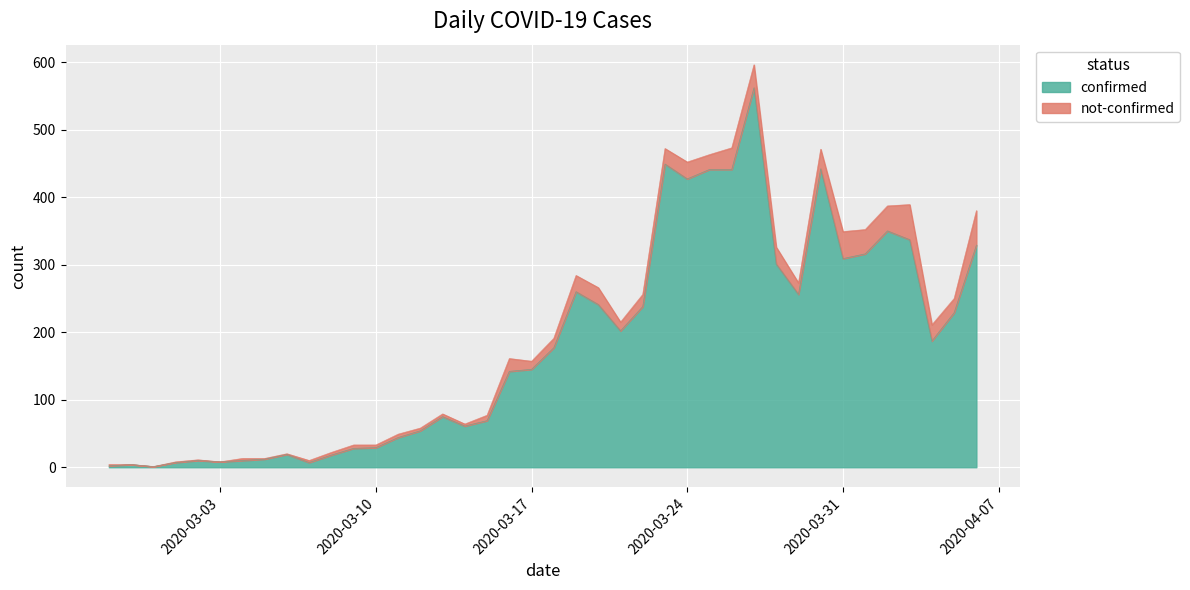

At which label is the value closest to 281?

2020-03-28